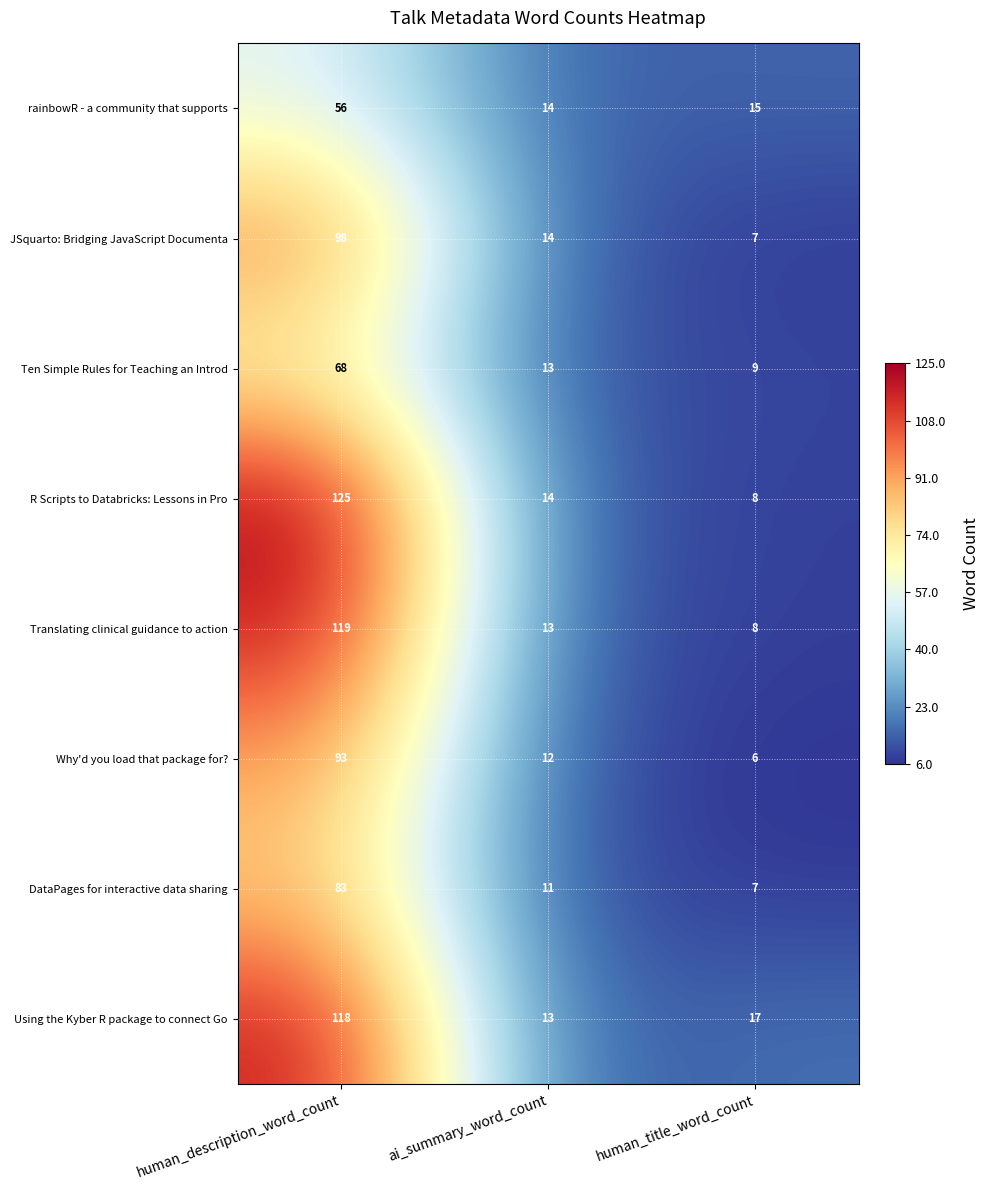

What is the difference between the second highest and minimum values in the Ten Simple Rules for Teaching an Introd series?

4